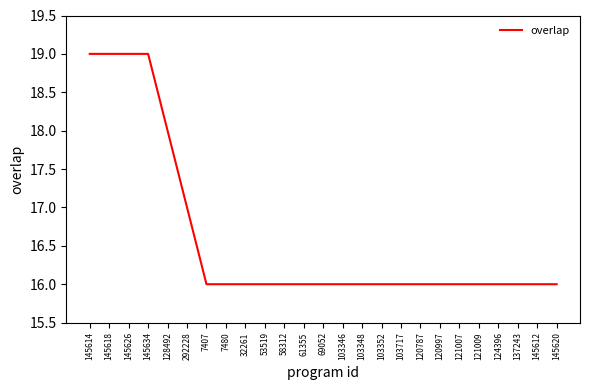

How many values are between 16 and 17?

20